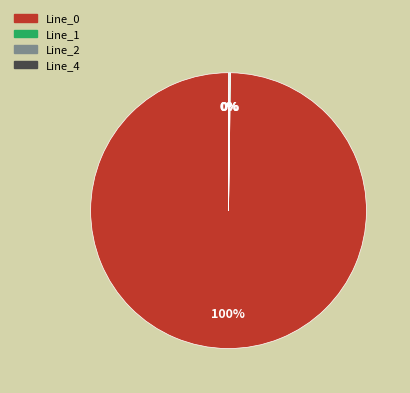

What is the largest slice in the pie chart?

Line_0